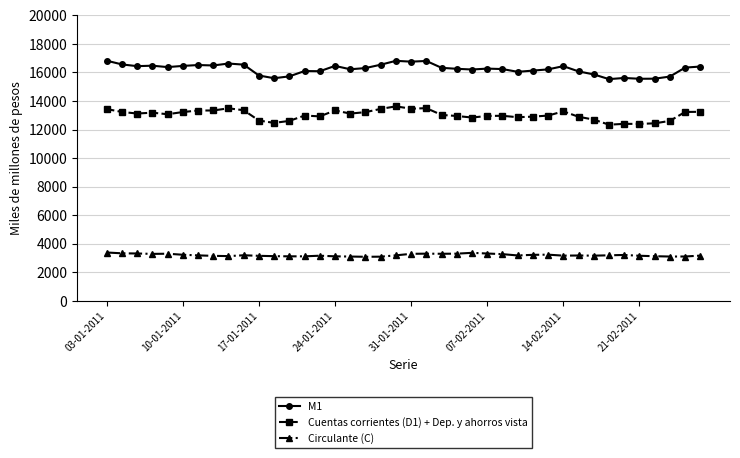

True or false: Circulante (C) has more than 2 interior local peaks.

True